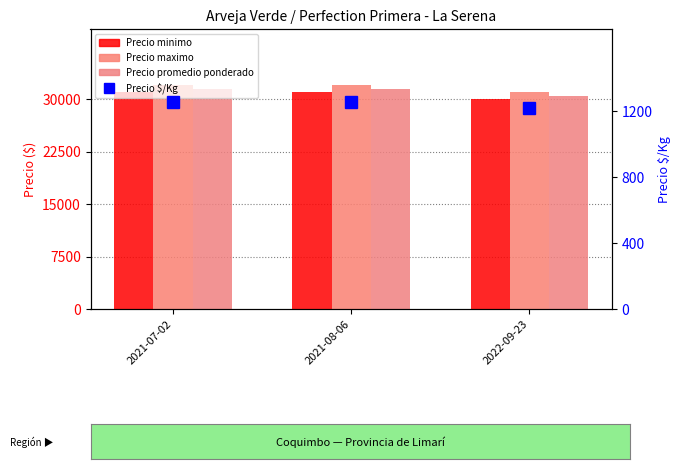

Reading left to right, list all the values displayed in this chart.

Precio minimo: 2021-07-02=31000	2021-08-06=31000	2022-09-23=30000
Precio maximo: 2021-07-02=32000	2021-08-06=32000	2022-09-23=31000
Precio promedio ponderado: 2021-07-02=31500	2021-08-06=31500	2022-09-23=30500
Precio $/Kg: 2021-07-02=1260	2021-08-06=1260	2022-09-23=1220